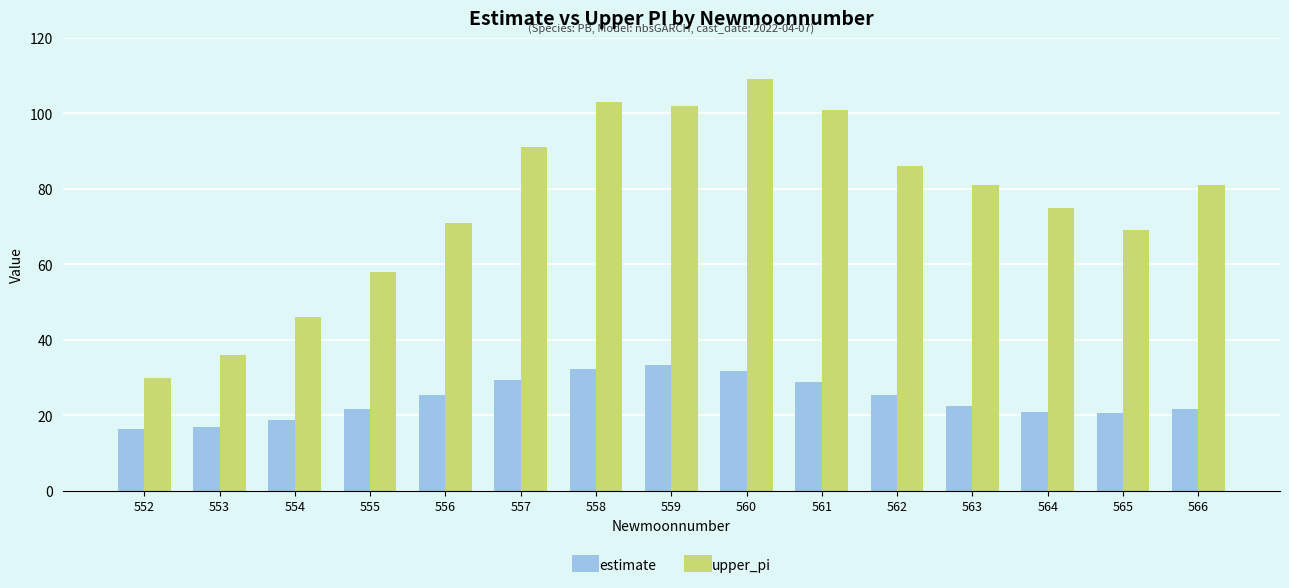

True or false: estimate has a value of 35.6 at 566.

False